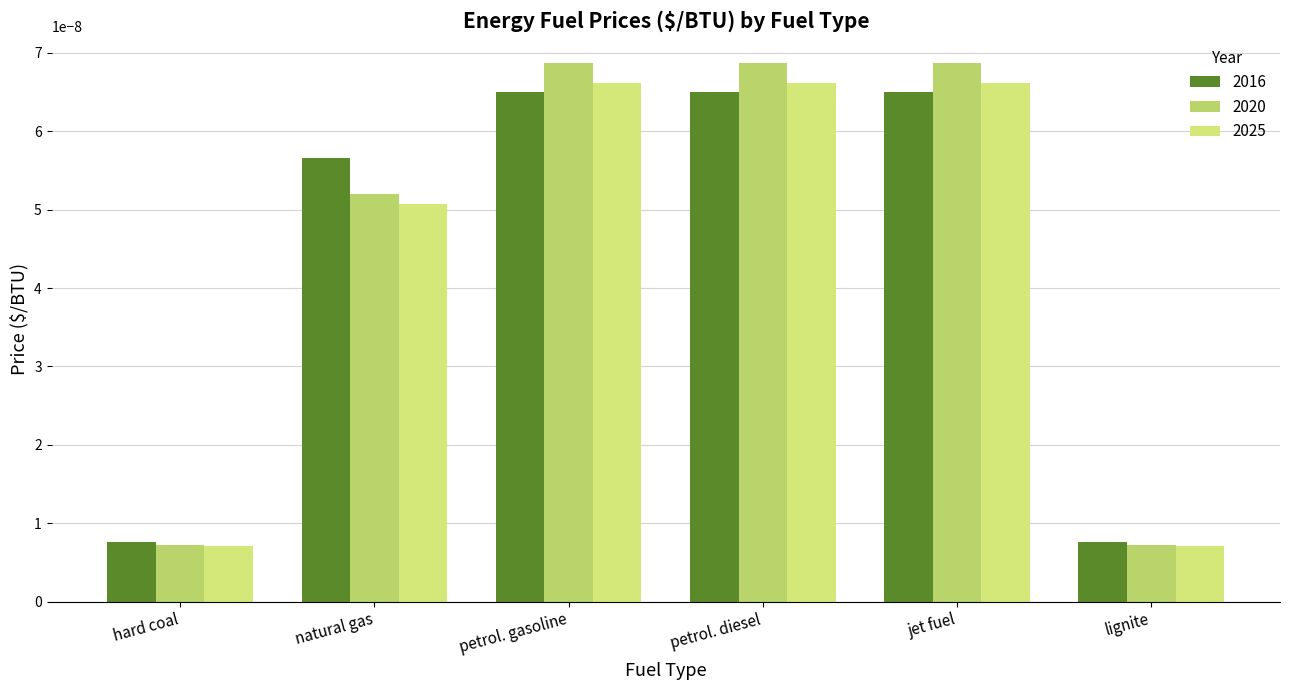

How many bars are there in total?

18